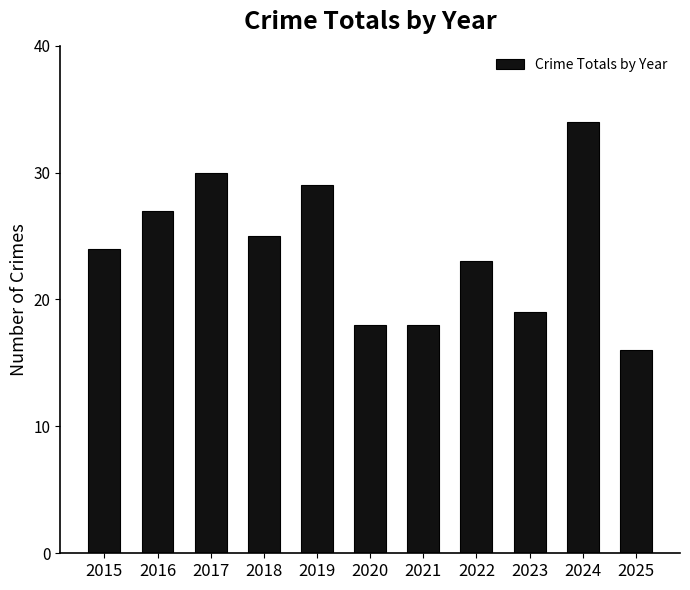

Reading left to right, what are all the values shown in this chart?

24	27	30	25	29	18	18	23	19	34	16